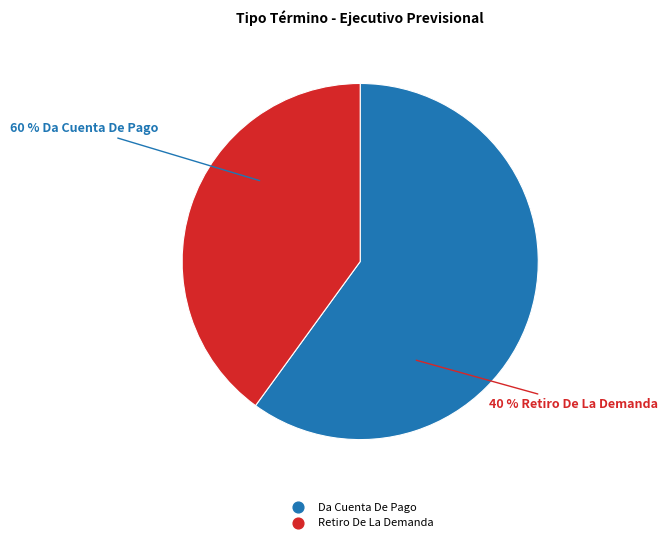

Does Retiro De La Demanda represent more than half of the total?

No